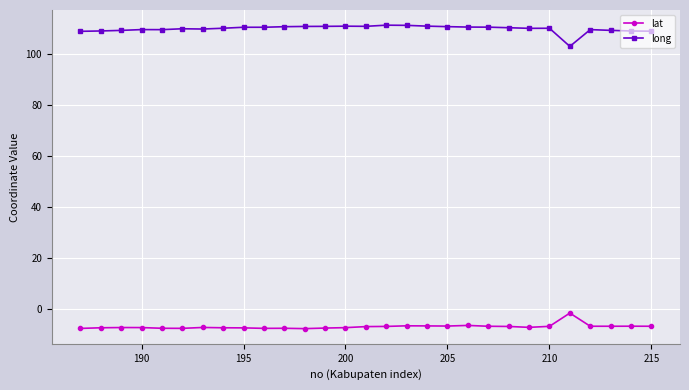

Which series has the largest total across all categories?

long